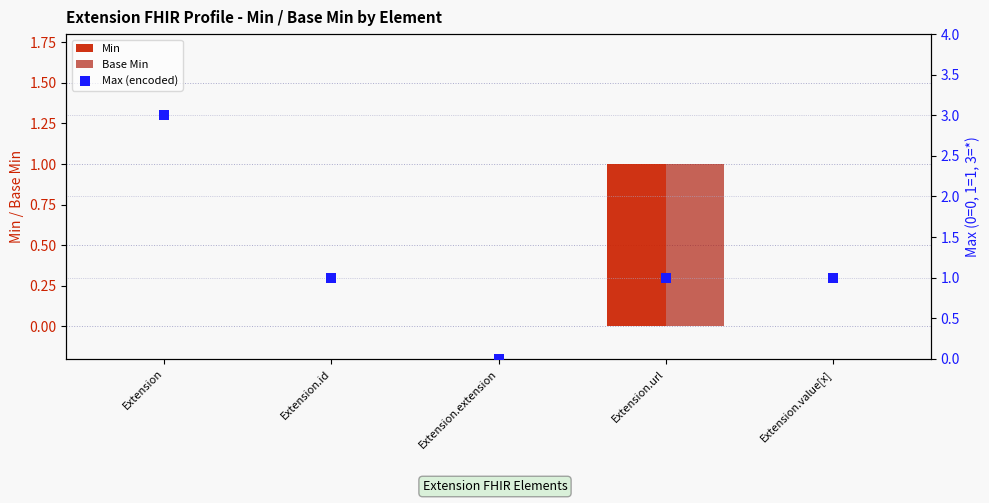

What is the total value across all series at Extension.id?

1